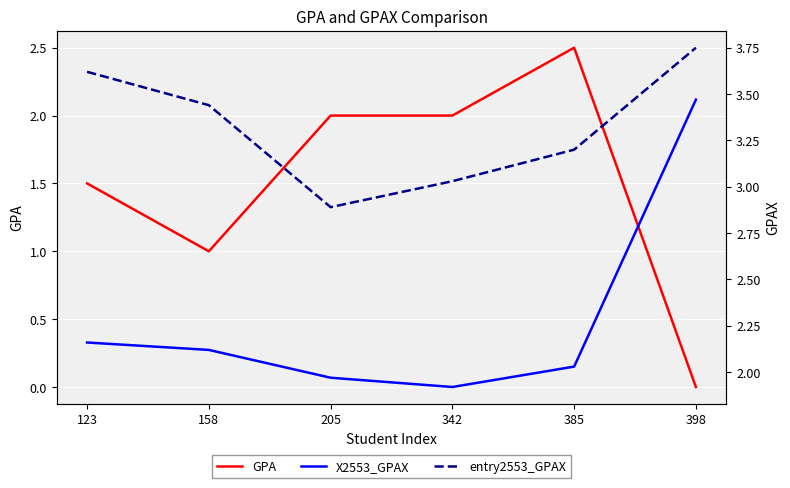

How many data points in entry2553_GPAX are above 3?

5